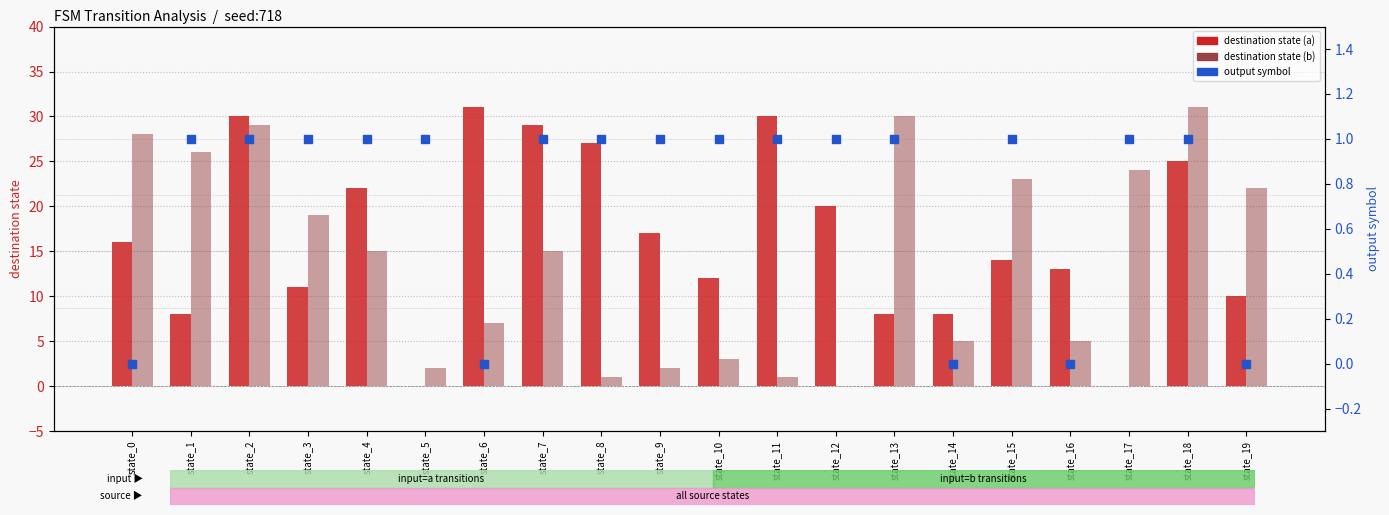

Which series has the widest spread of Y values?

destination_state (input=a)